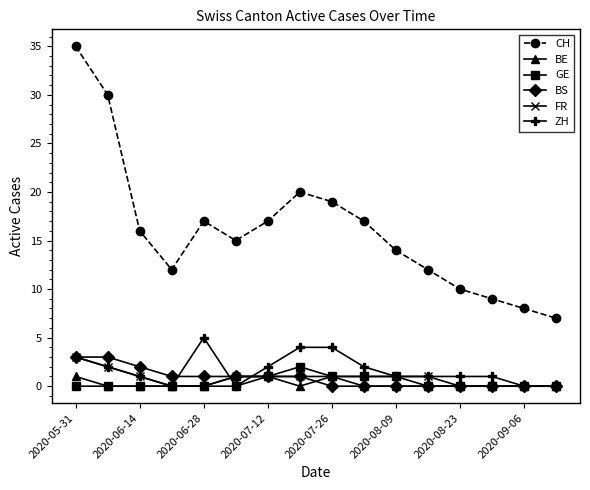

True or false: CH and GE cross at least once.

False